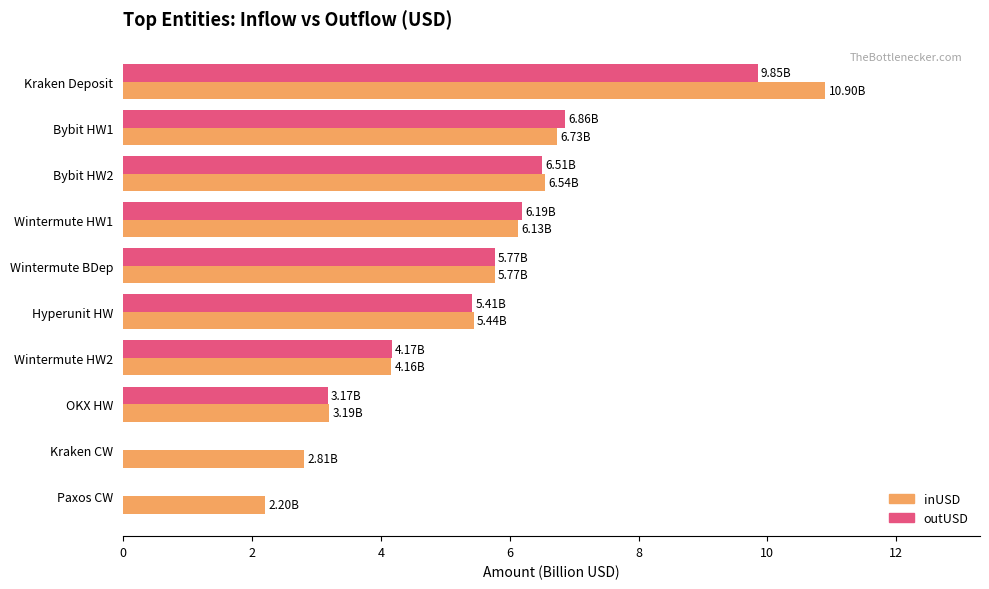

What is the sum of all outUSD values?

47.9